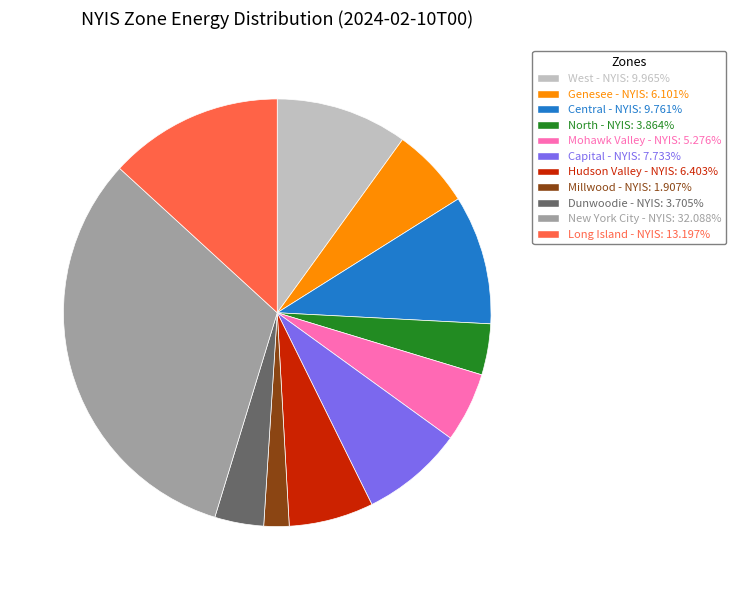

How many segments does this pie chart have?

11